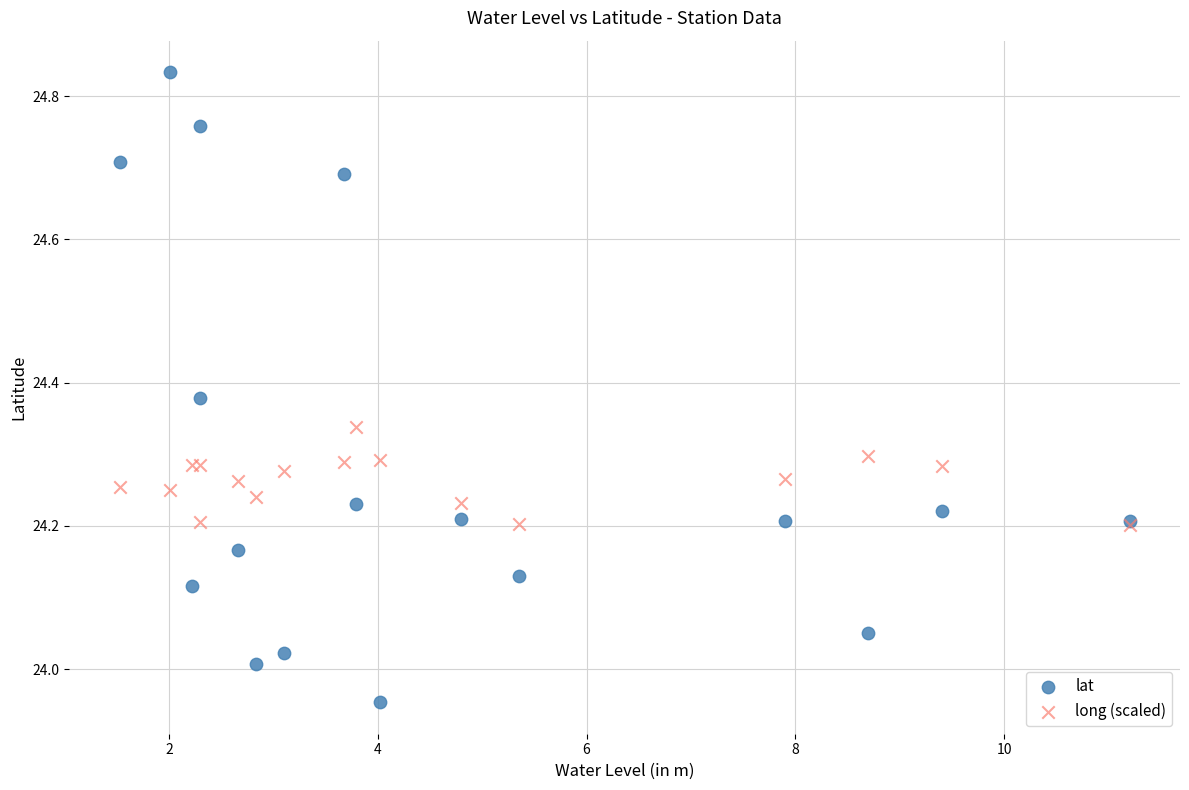

What are all the series names shown in the legend?

lat, long (scaled)